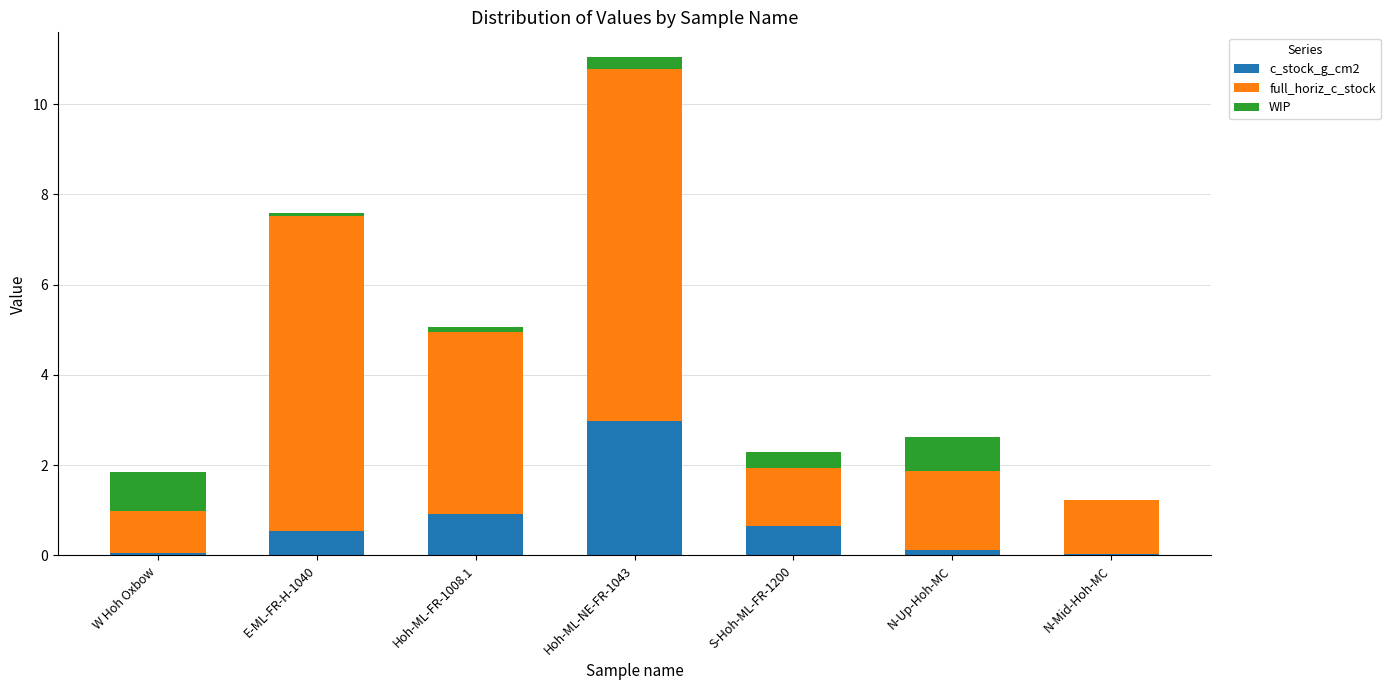

Is it true that c_stock_g_cm2 equals 0.9 at Hoh-ML-FR-1008.1?

True